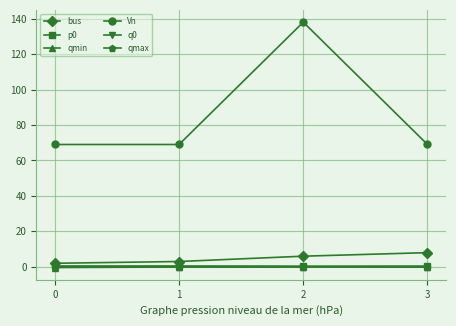

Rank the series at 0 from highest to lowest value.

Vn, bus, p0, q0, qmax, qmin